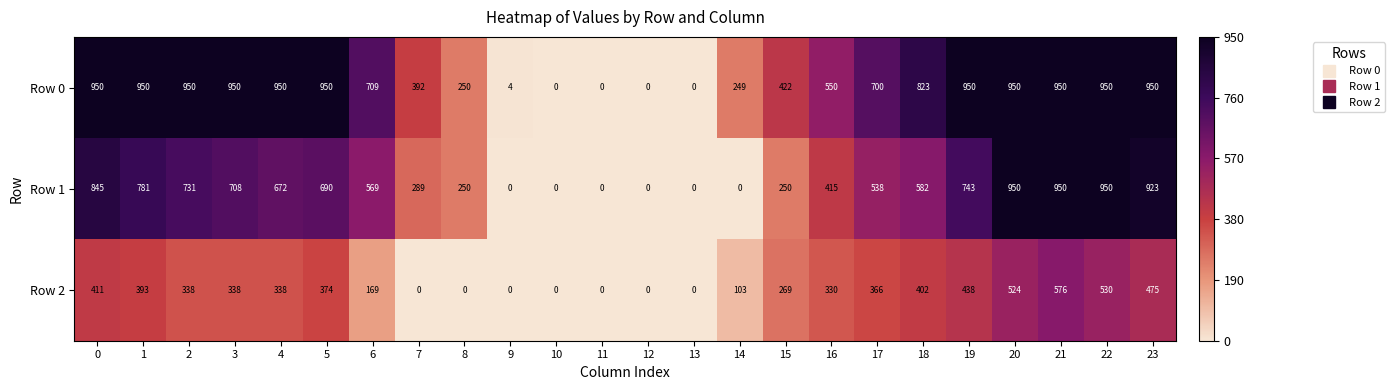

What is the difference between the maximum and minimum values in the Row 0 series?

950